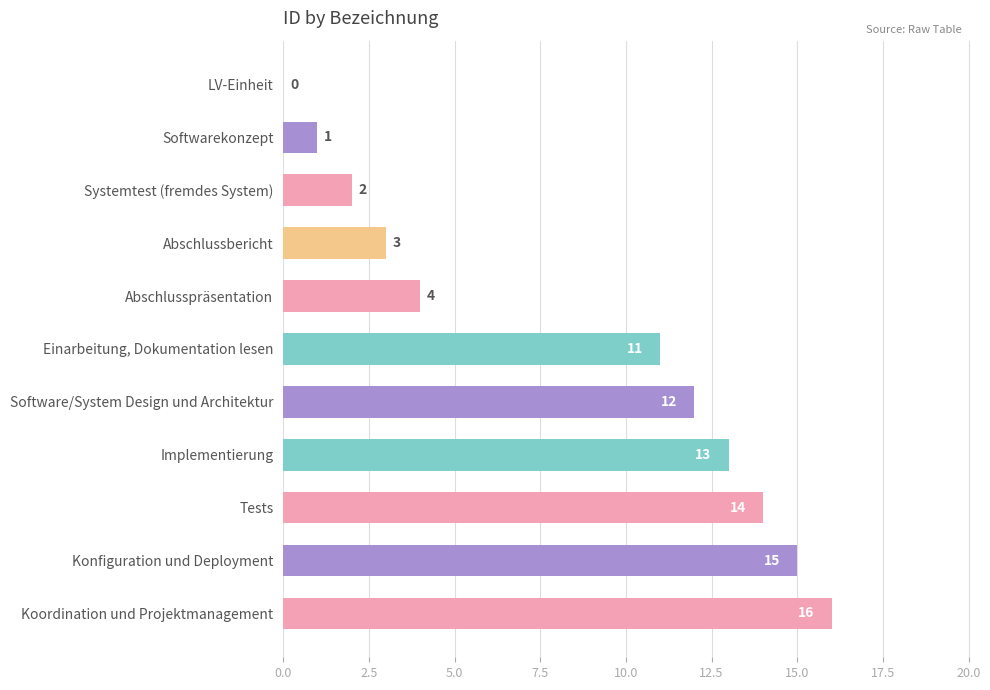

Between Tests and Abschlusspräsentation, which is larger?

Tests